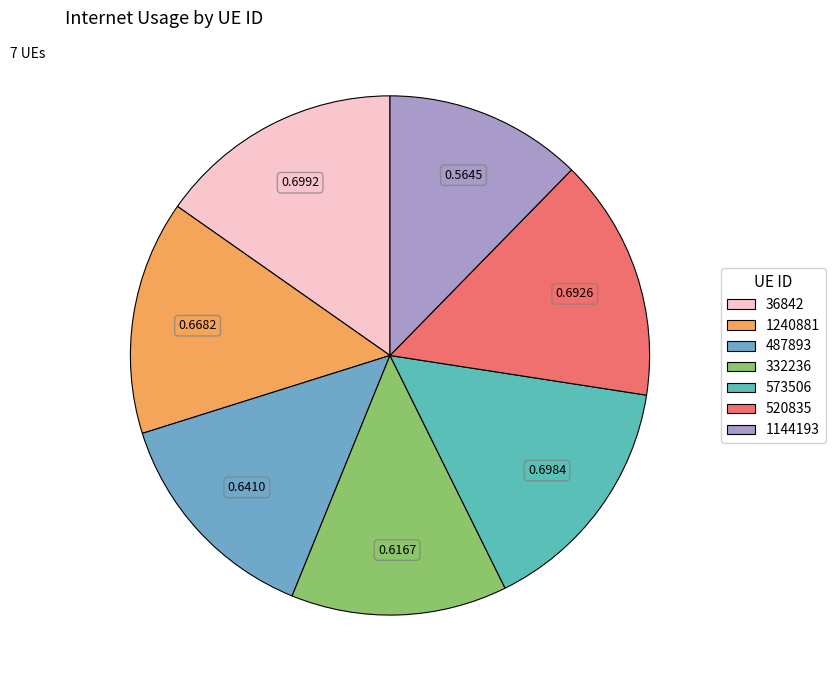

Does 487893 account for over 50% of the chart?

No